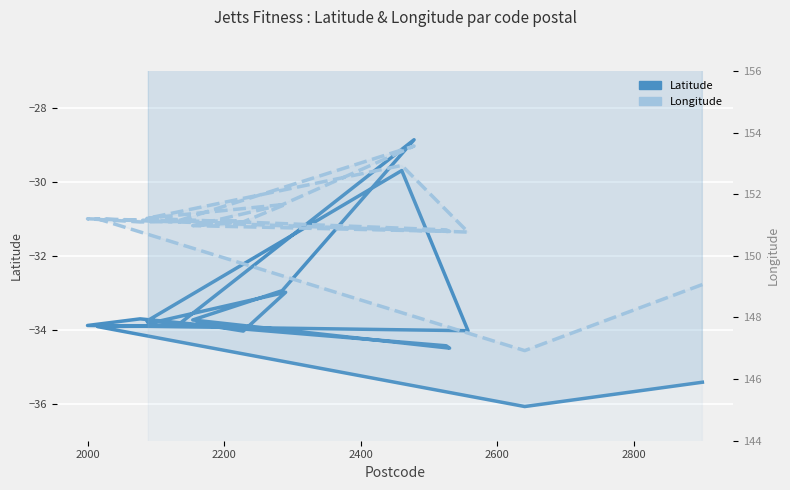

Which series has the largest range (max minus min)?

Latitude